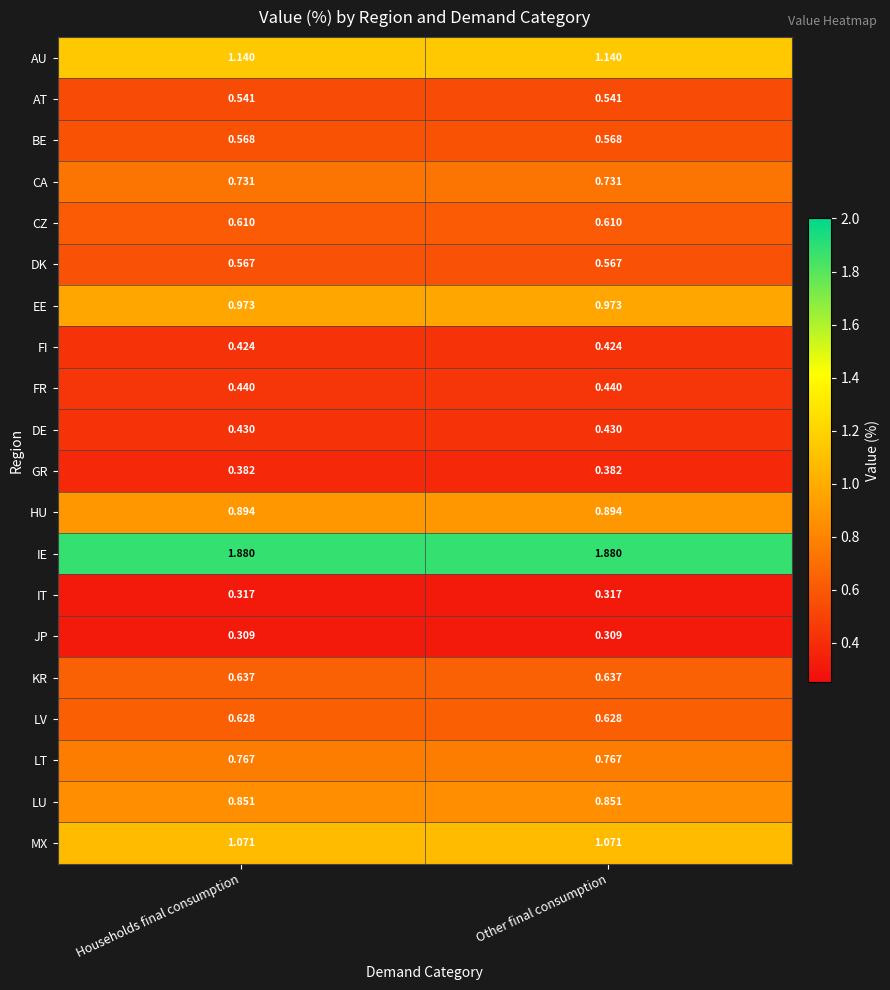

Which series has the largest total across all categories?

IE